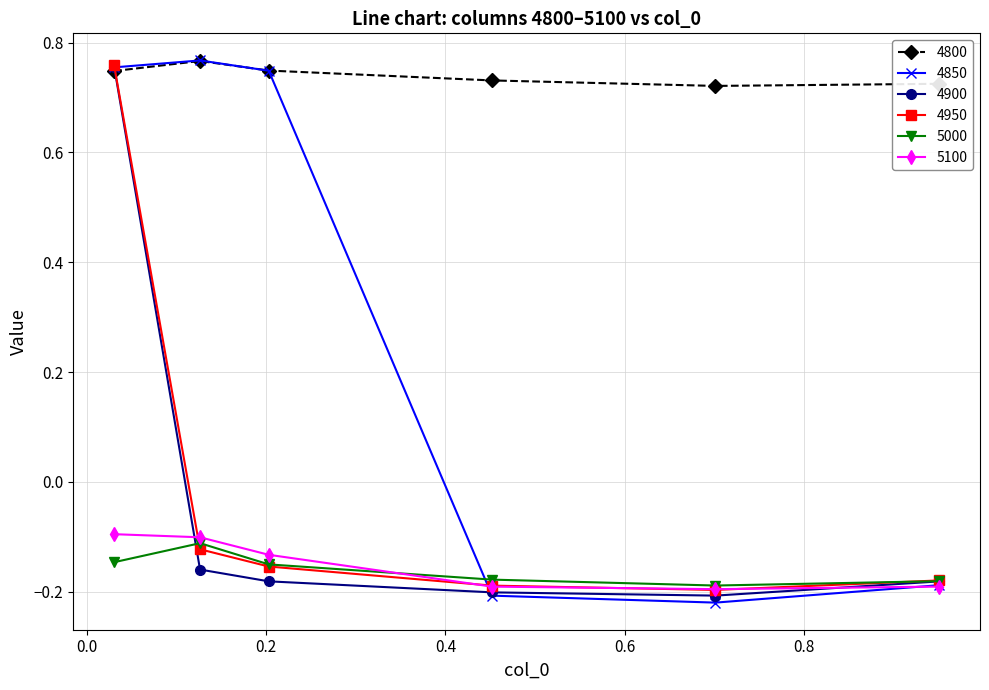

True or false: 5100 has more than 2 points higher than both neighbors.

False